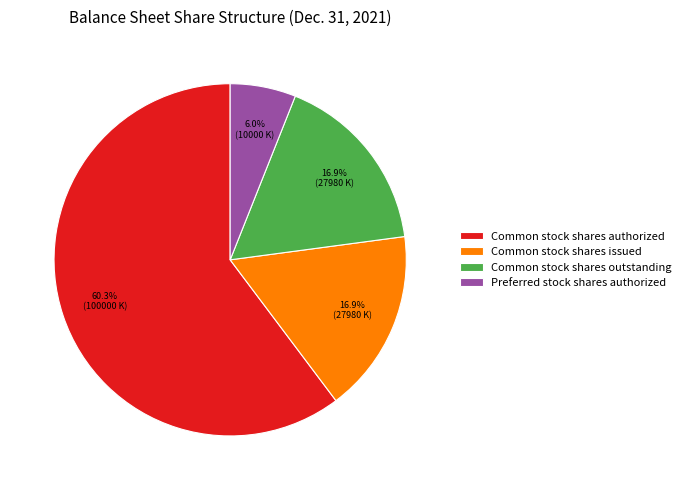

To the nearest percent, what is the average slice percentage?

25%